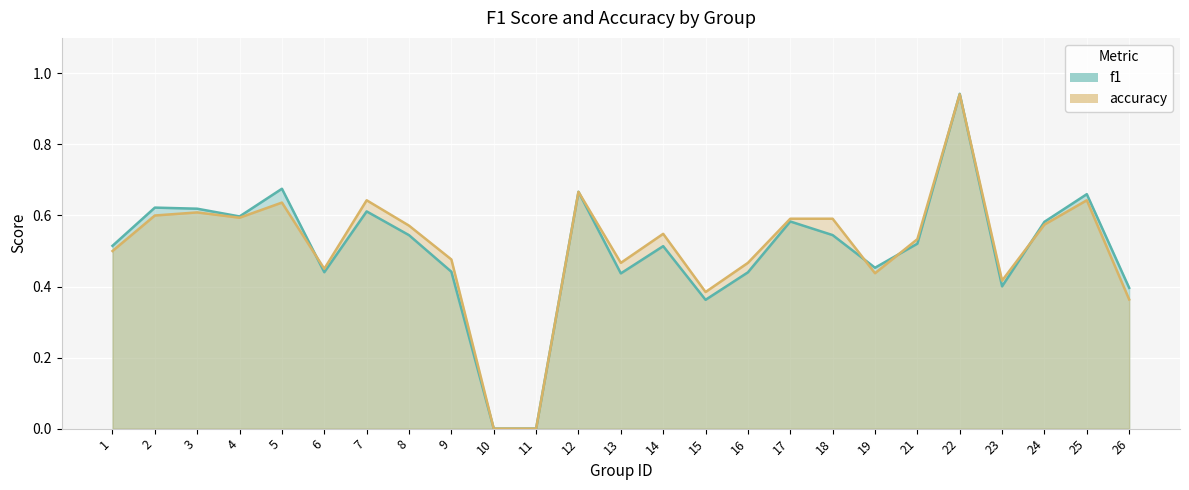

Reading right to left, extract all data points from this chart.

f1: 0.4	0.7	0.6	0.4	0.9	0.5	0.5	0.5	0.6	0.4	0.4	0.5	0.4	0.7	0.0	0.0	0.4	0.5	0.6	0.4	0.7	0.6	0.6	0.6	0.5
accuracy: 0.4	0.6	0.6	0.4	0.9	0.5	0.4	0.6	0.6	0.5	0.4	0.5	0.5	0.7	0.0	0.0	0.5	0.6	0.6	0.5	0.6	0.6	0.6	0.6	0.5